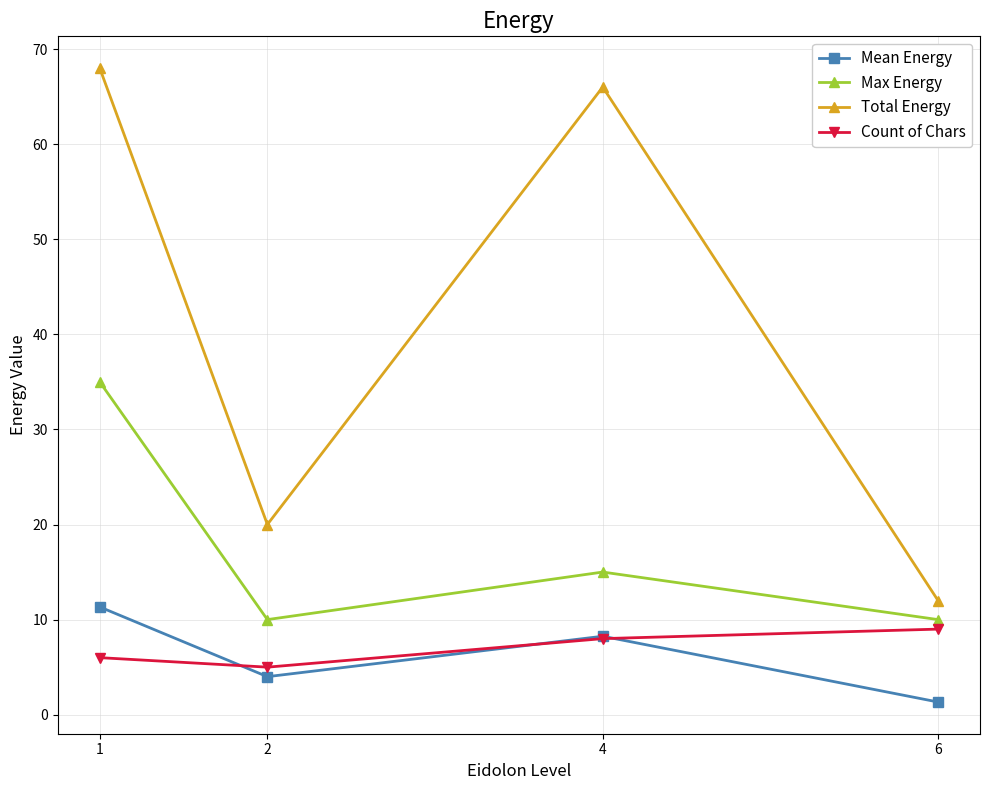

What is the total value across all series at 2?

39.0